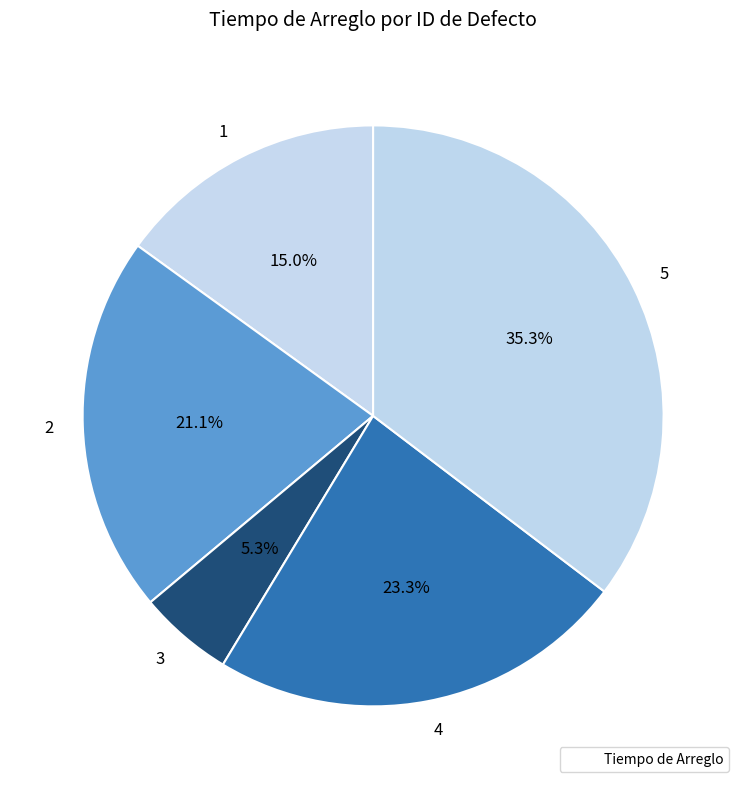

To the nearest percent, what portion does 4 represent?

23%